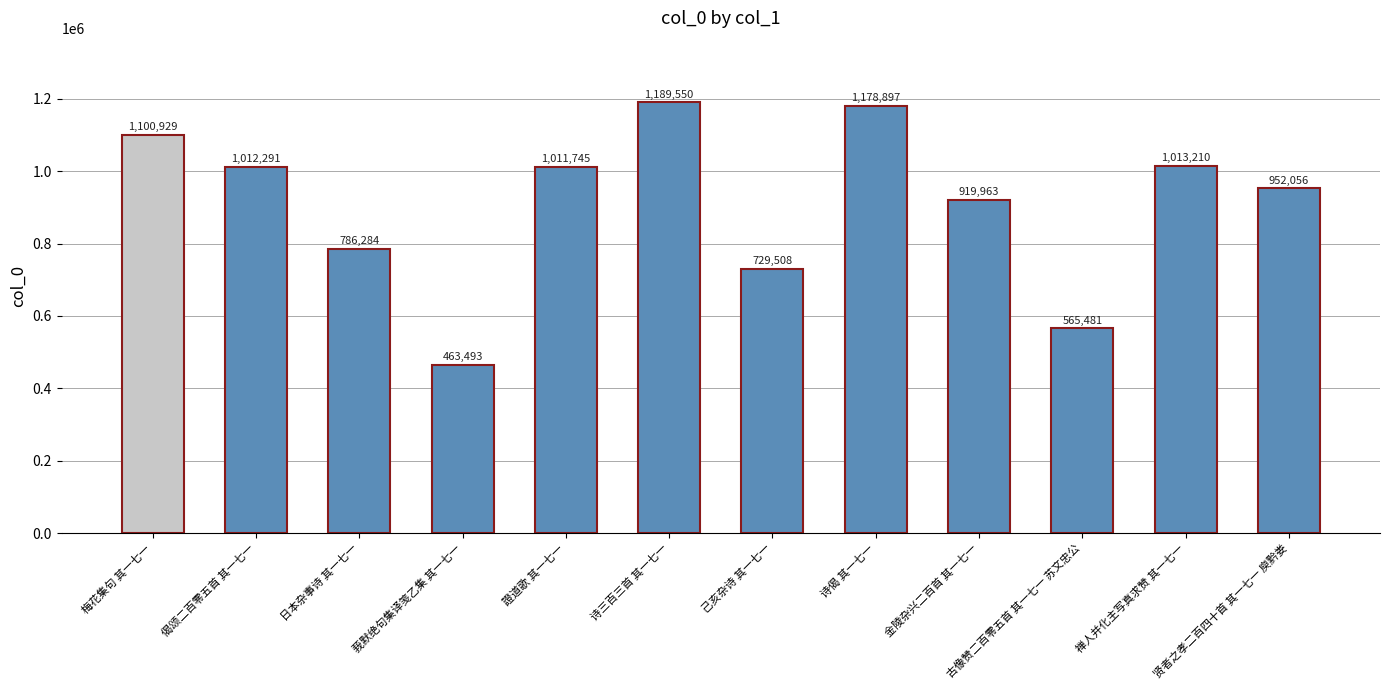

Which category has the highest value across all series?

诗三百三首 其一七一